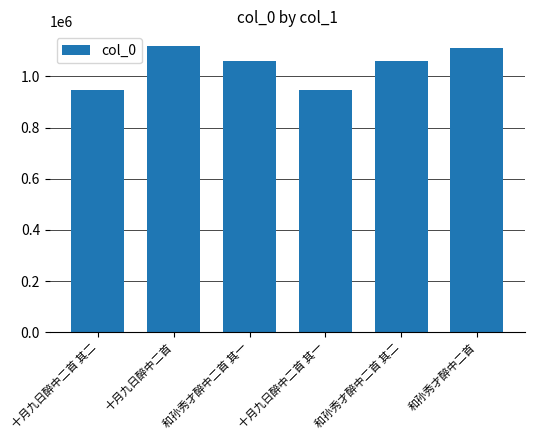

How many bars are there in total?

6